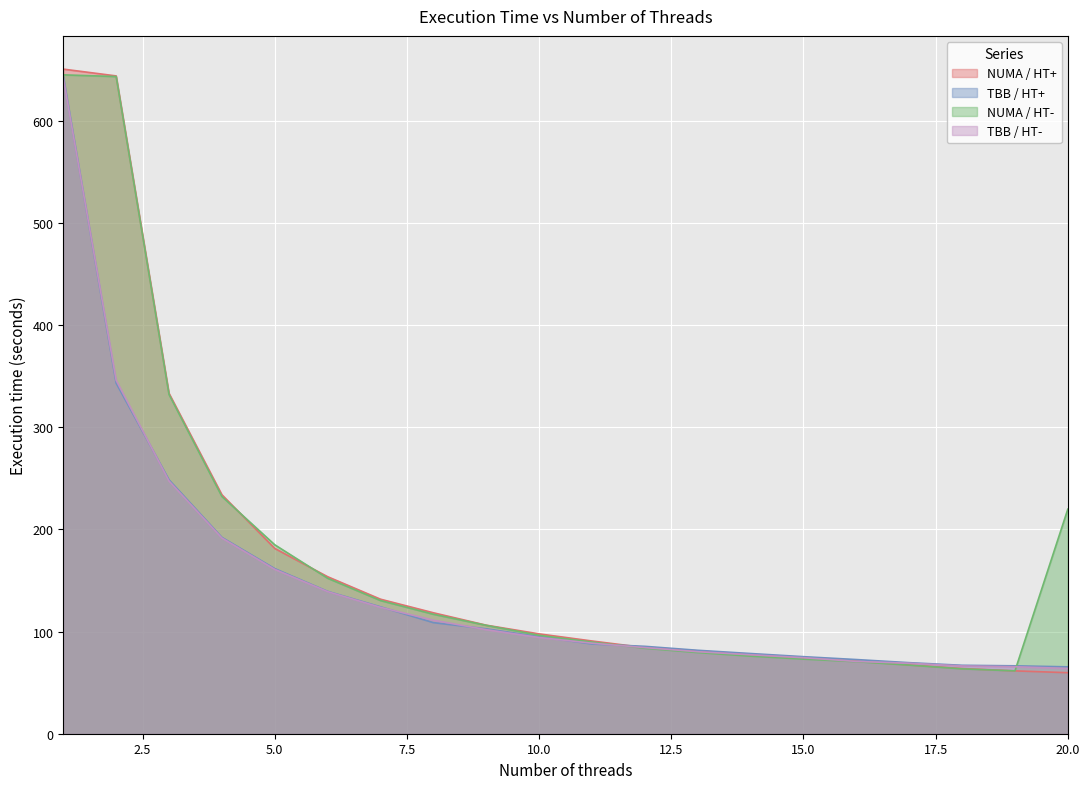

At how many categories does at least one series exceed 583?

2